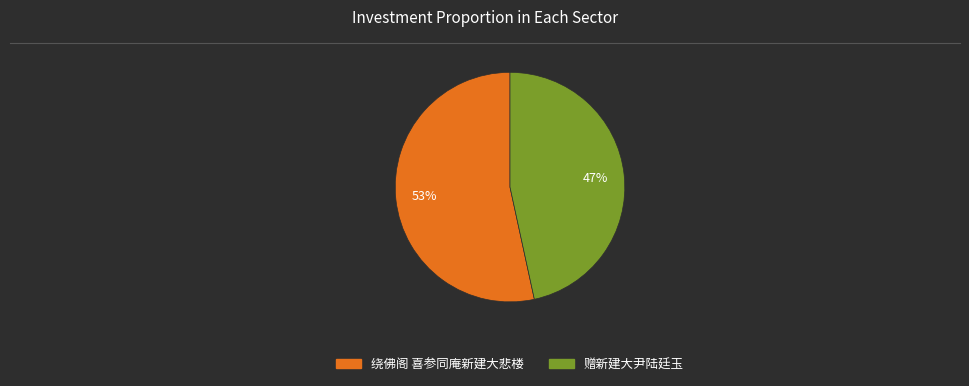

Count the number of slices in the pie.

2